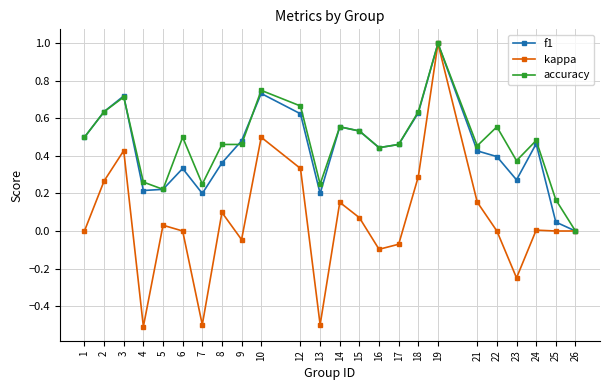

What is the maximum value for kappa?

1.0